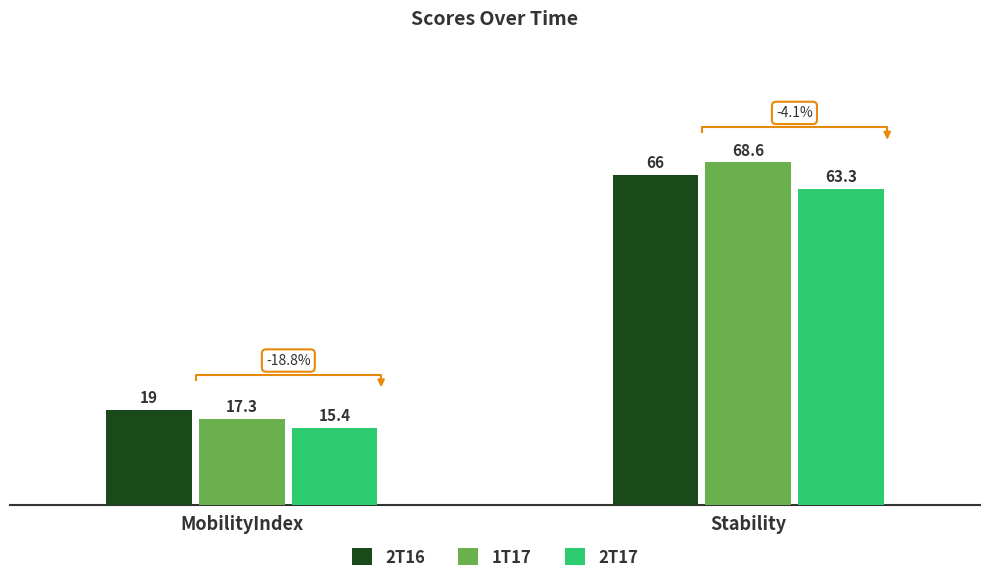

What is the label of the 2nd bar from the right?

MobilityIndex